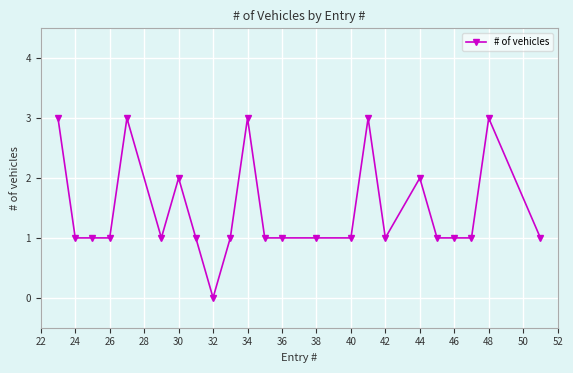

True or false: the data has more than 2 interior local peaks.

True